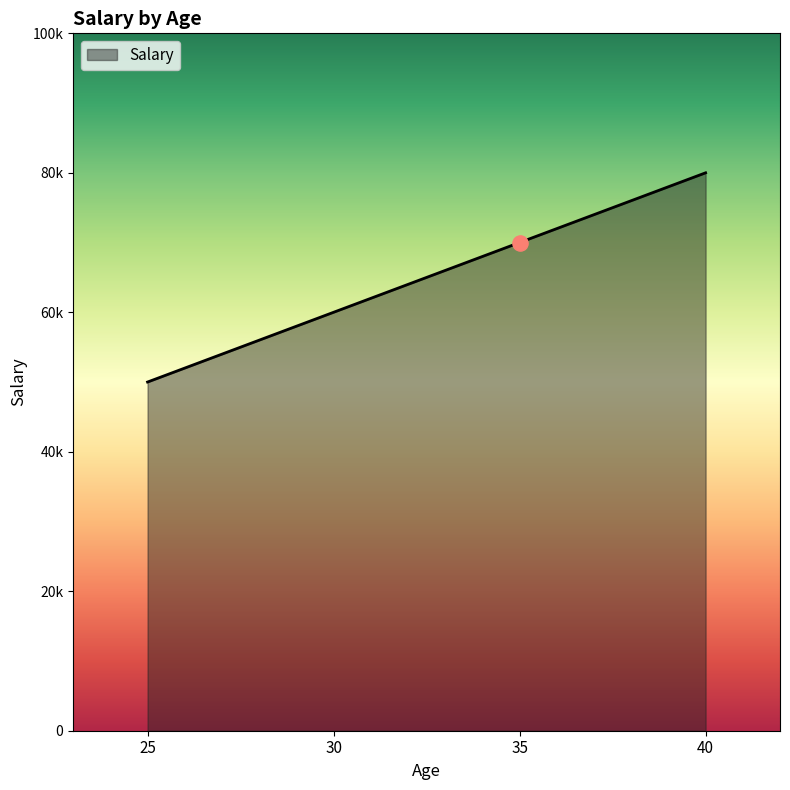

Approximately how many times larger is the value at 35 compared to 25?

1.4